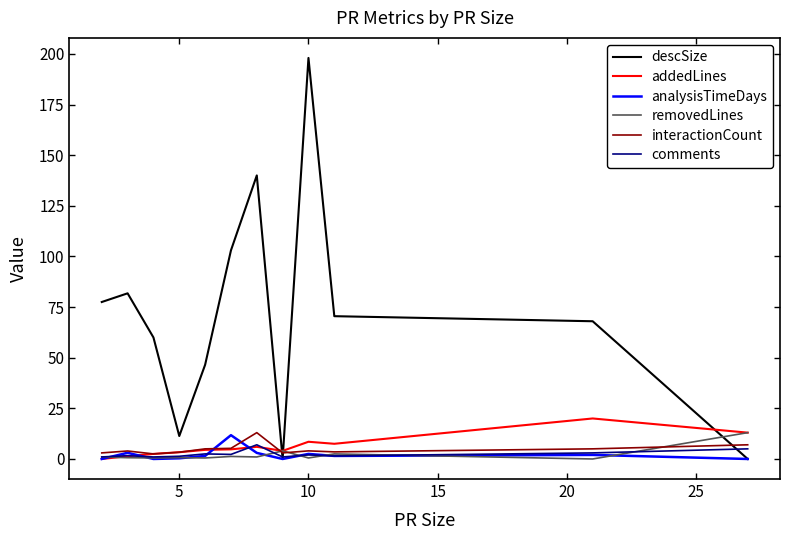

Which series has the largest range (max minus min)?

descSize